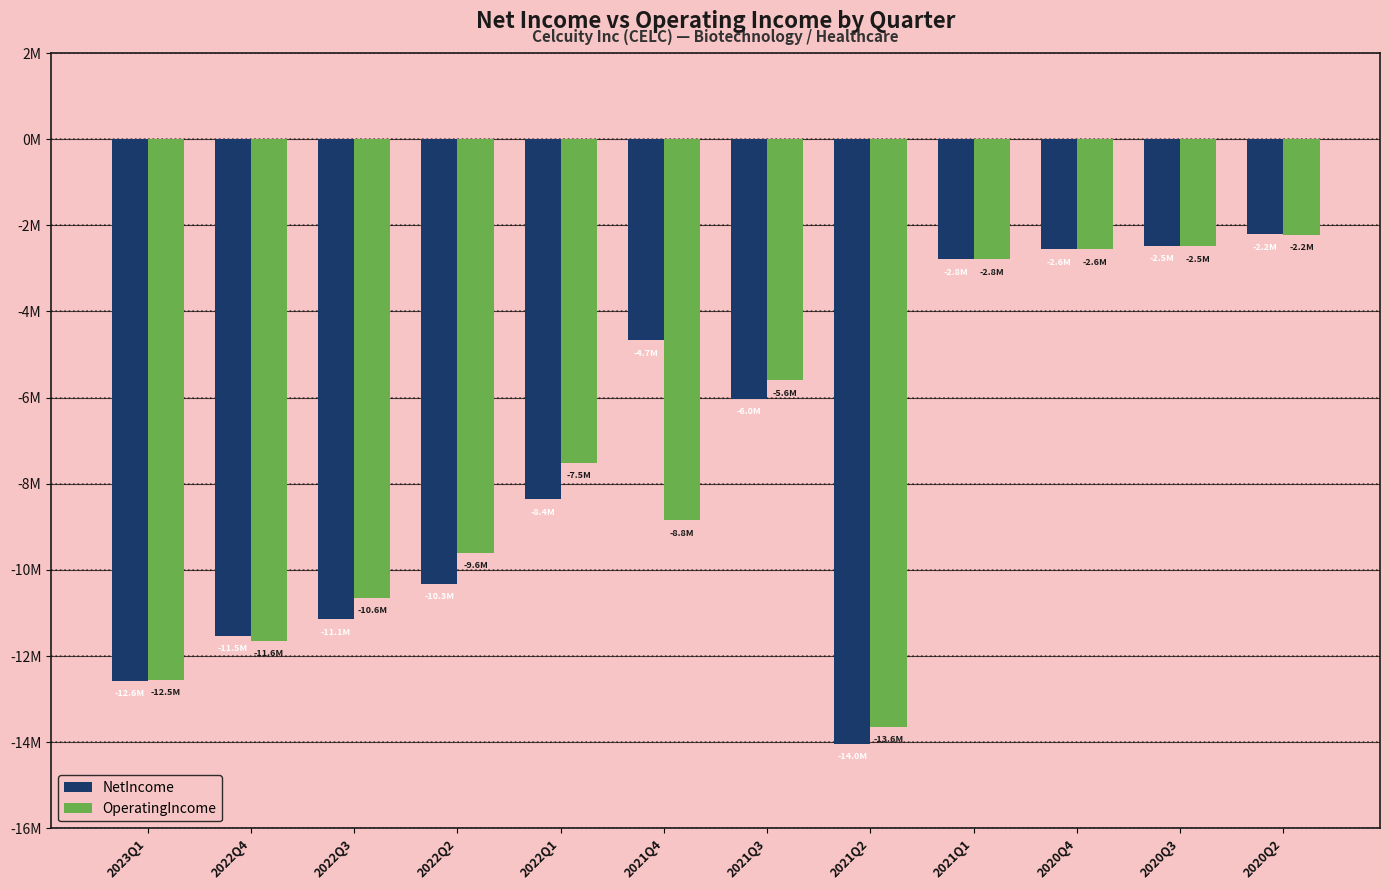

What is the difference between the second highest and minimum values in the OperatingIncome series?

11163393